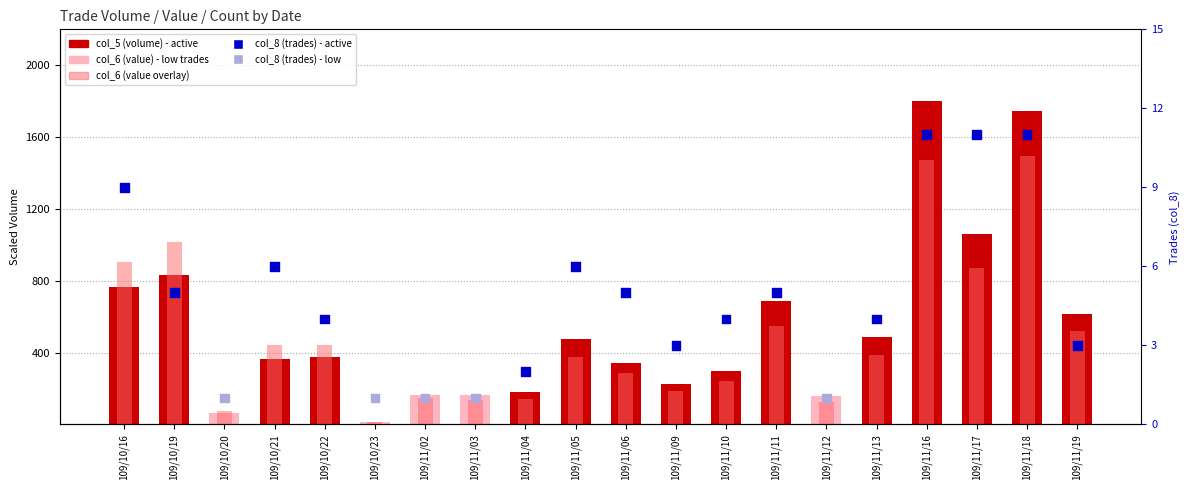

Which series reaches the maximum Y coordinate?

col_5 (volume)